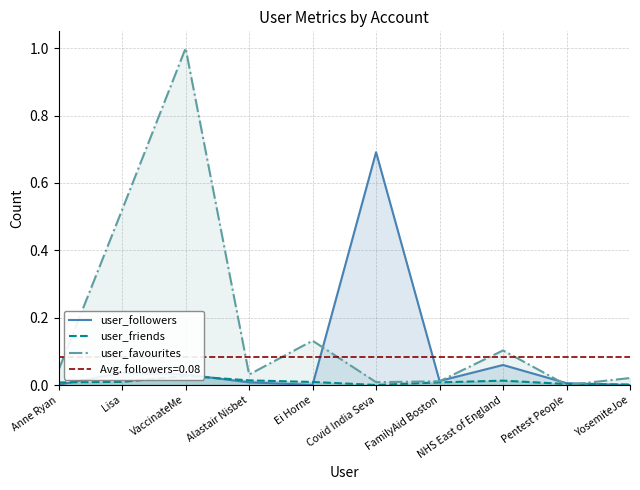

Is the value of user_favourites at FamilyAid Boston greater than the value of user_followers at Covid India Seva?

No